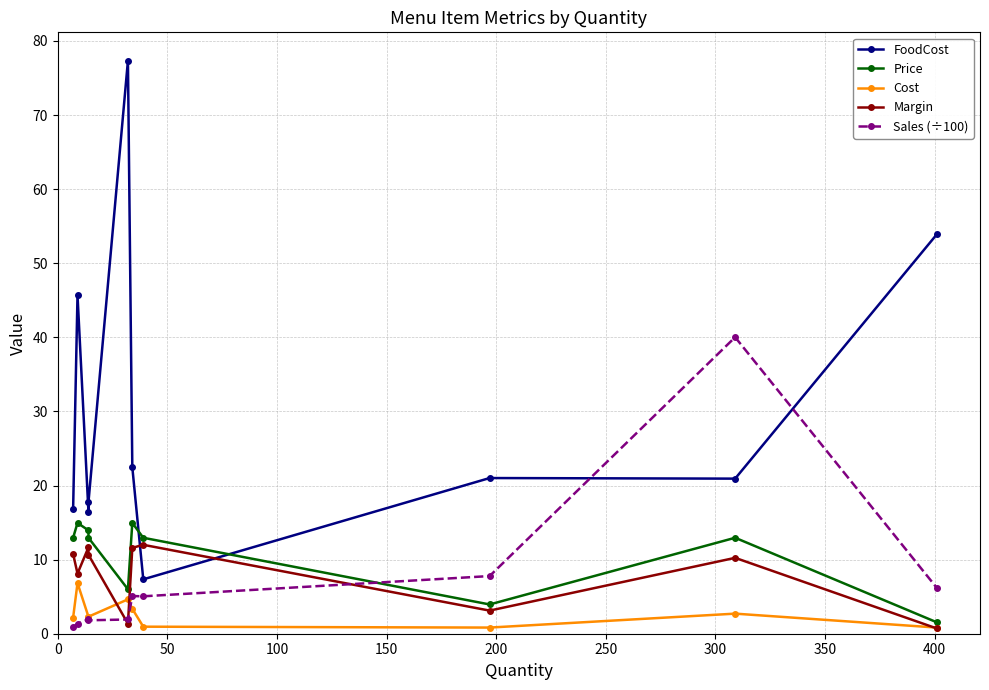

Does the chart display data point markers on the line(s)?

Yes